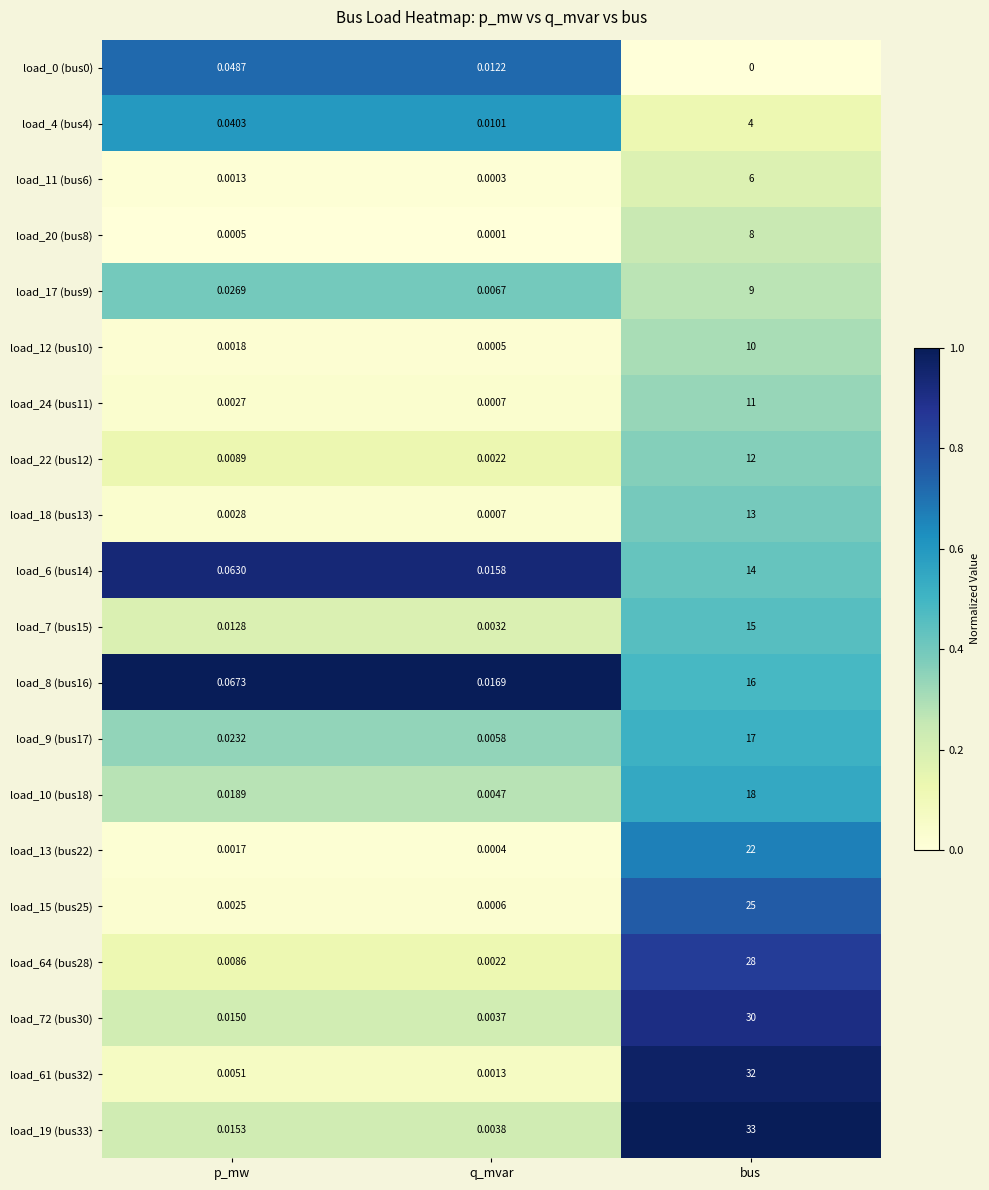

At which label does load_72 (bus30) reach its peak?

bus